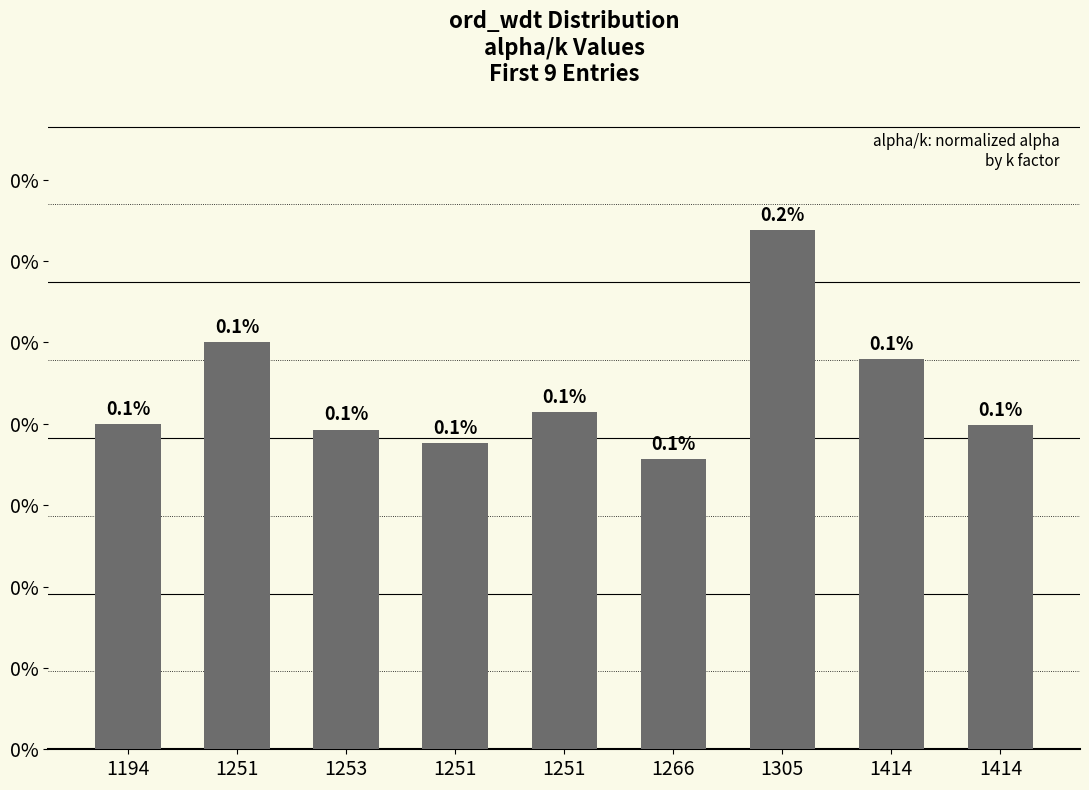

Rank the categories by value from highest to lowest.

1305, 1251, 1414, 1251, 1194, 1414, 1253, 1251, 1266